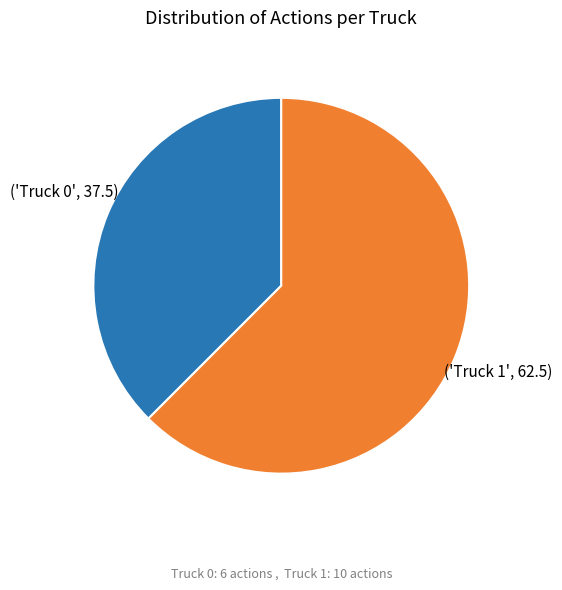

Is there any slice that represents more than half of the pie?

Yes